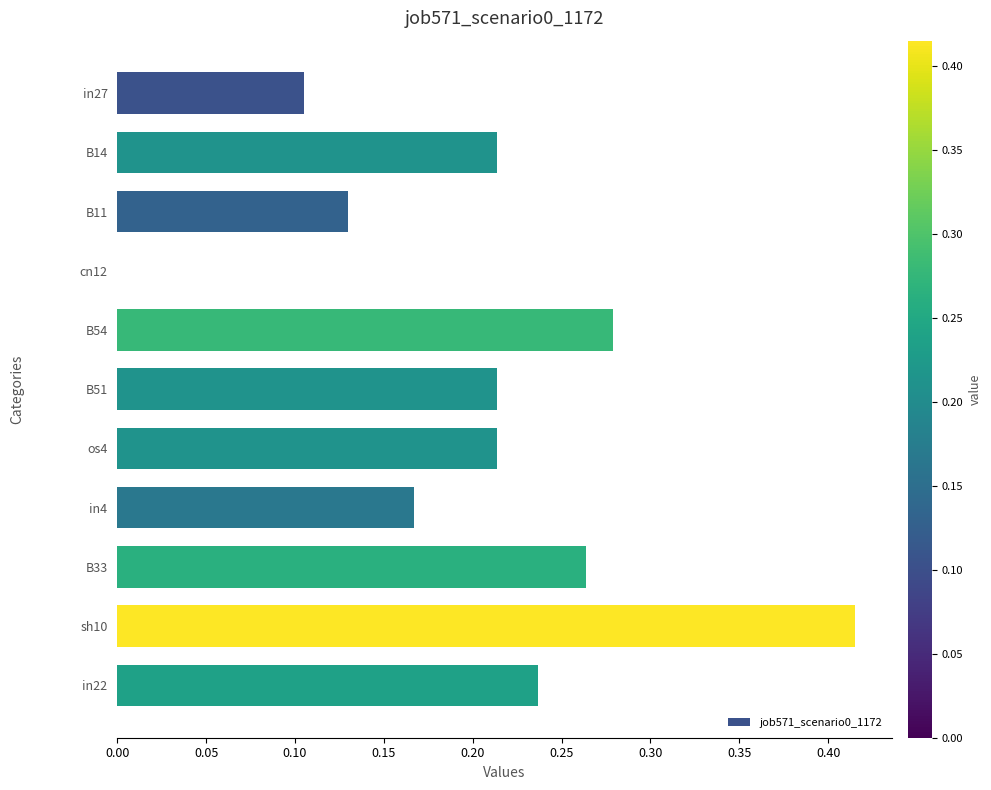

Which category has the highest value across all series?

sh10